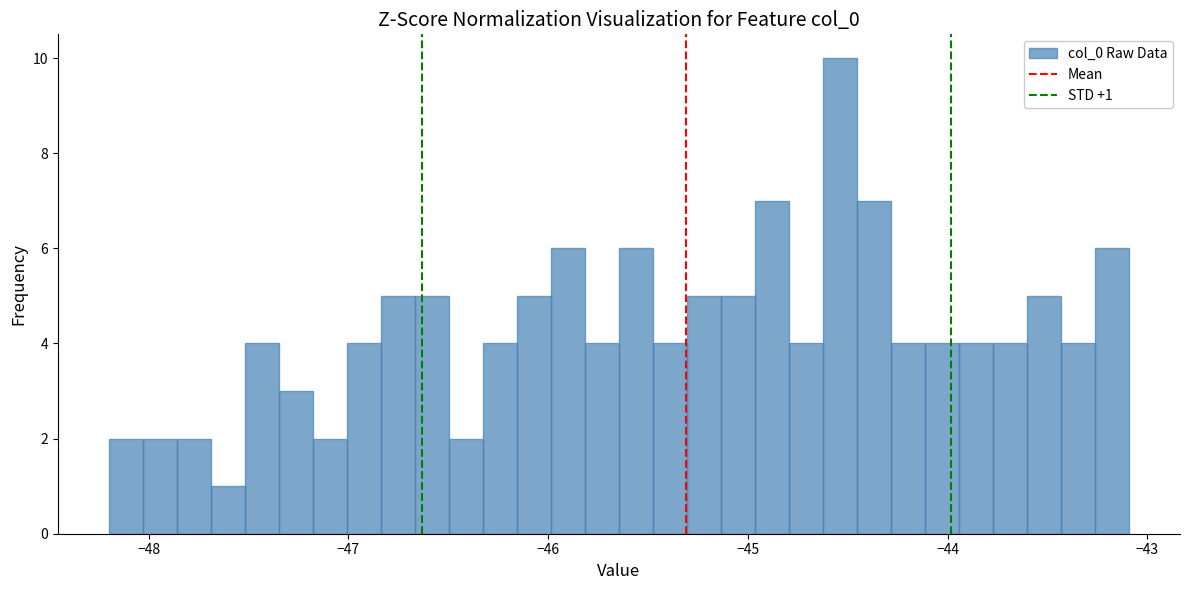

Around what value on the x-axis is the tallest bar? Give the approximate position of its centre, as read against the axis.

-44.5